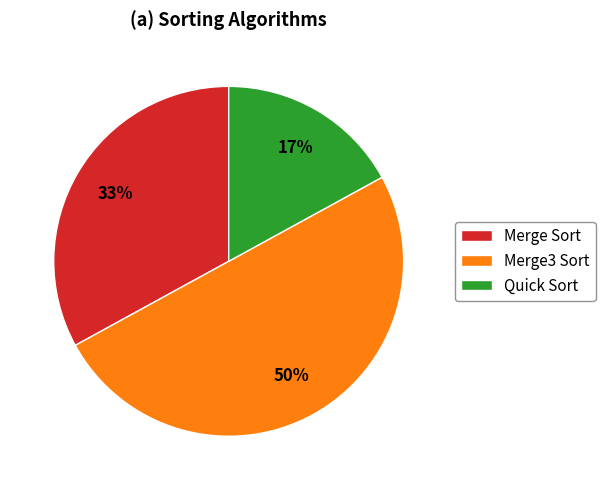

What is the smallest slice in the pie chart?

Quick Sort